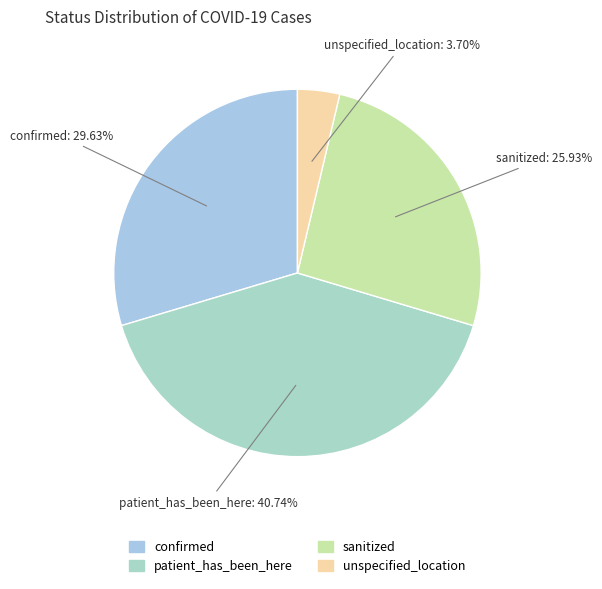

Between sanitized and unspecified_location, which is larger?

sanitized